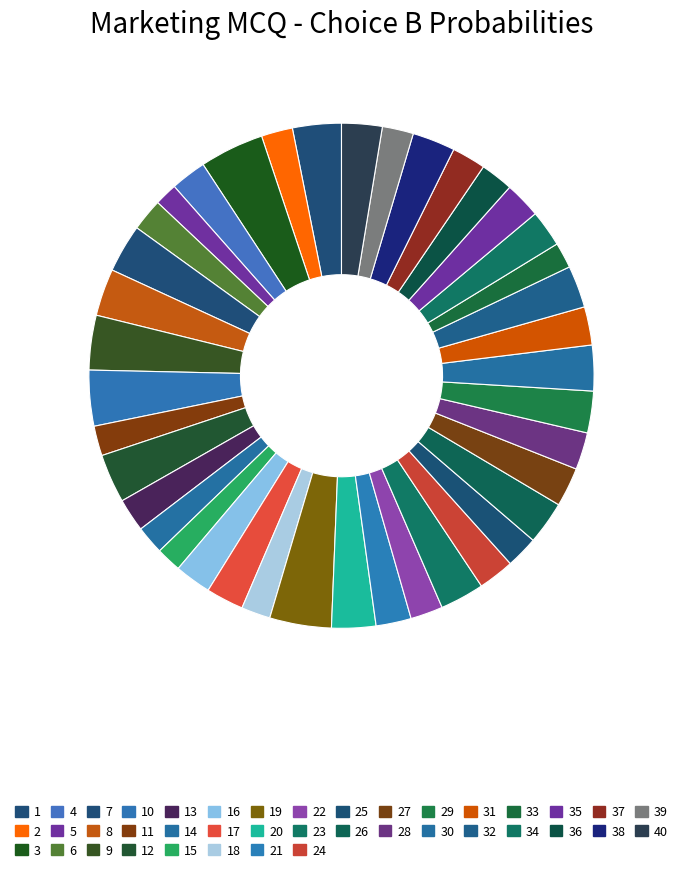

To the nearest percent, what is the average slice percentage?

2%